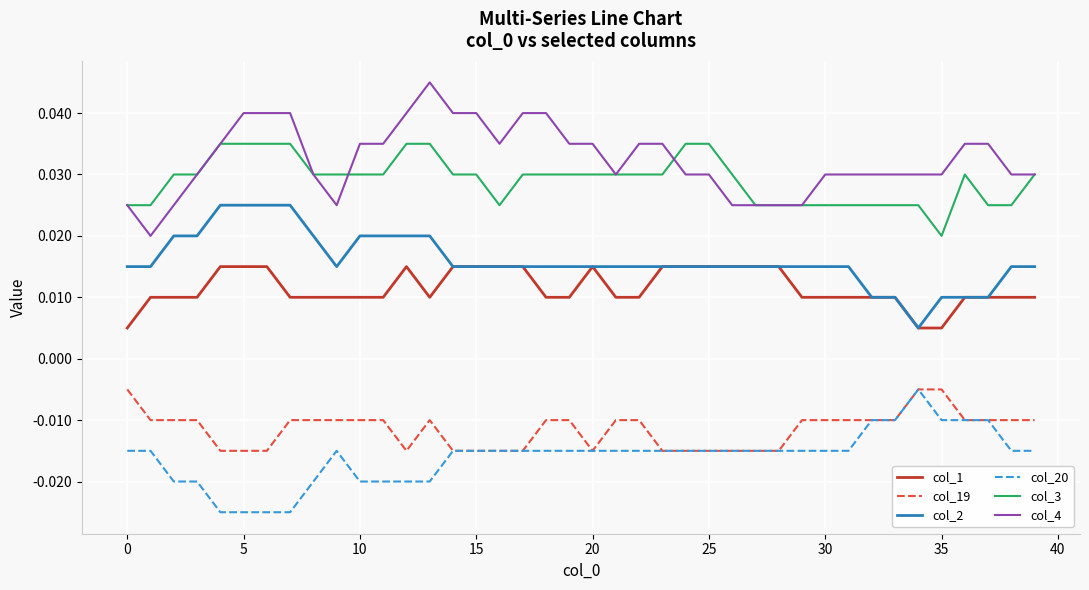

What are all the series names shown in the legend?

col_1, col_19, col_2, col_20, col_3, col_4